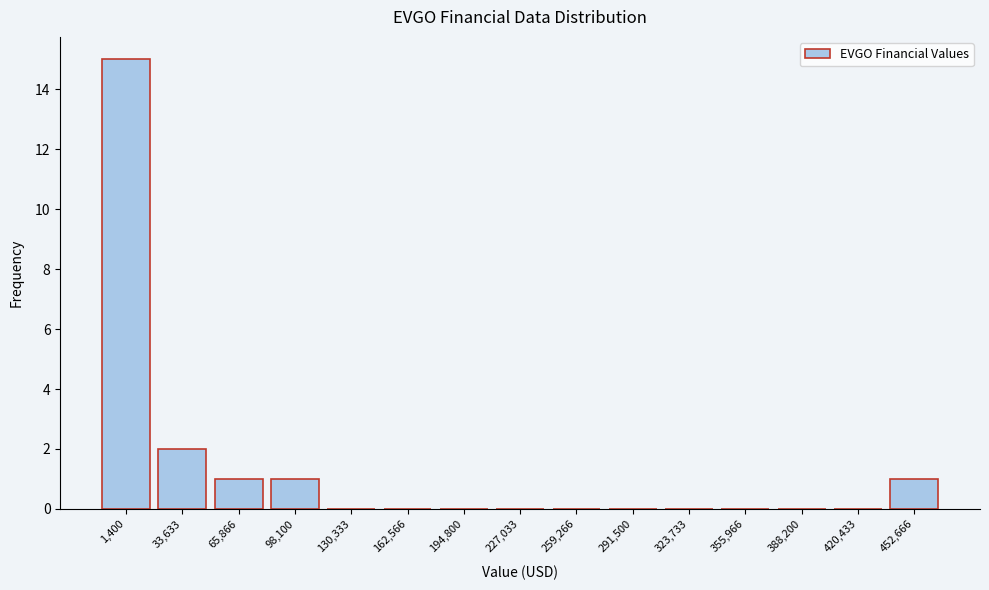

Reading left to right, what are all the values shown in this chart?

1,400=15	33,633=2	65,866=1	98,100=1	130,333=0	162,566=0	194,800=0	227,033=0	259,266=0	291,500=0	323,733=0	355,966=0	388,200=0	420,433=0	452,666=1